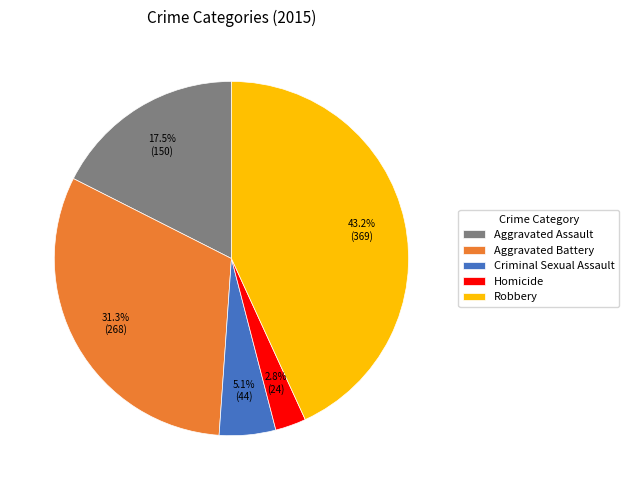

Is the sum of Robbery and Criminal Sexual Assault greater than half?

No